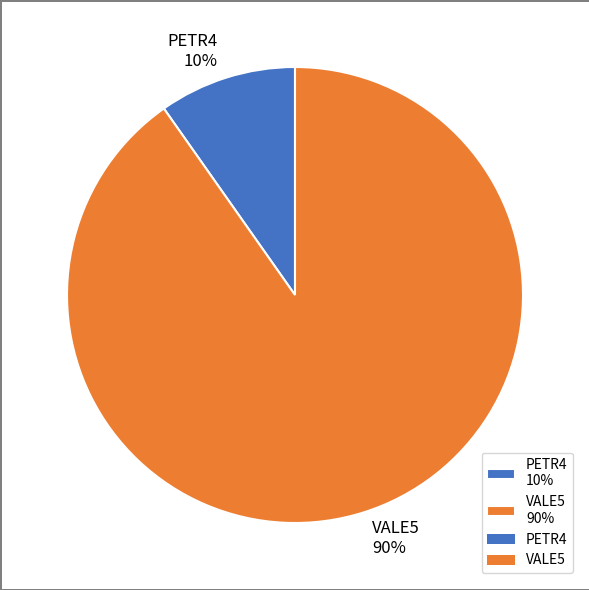

Count the number of slices in the pie.

2